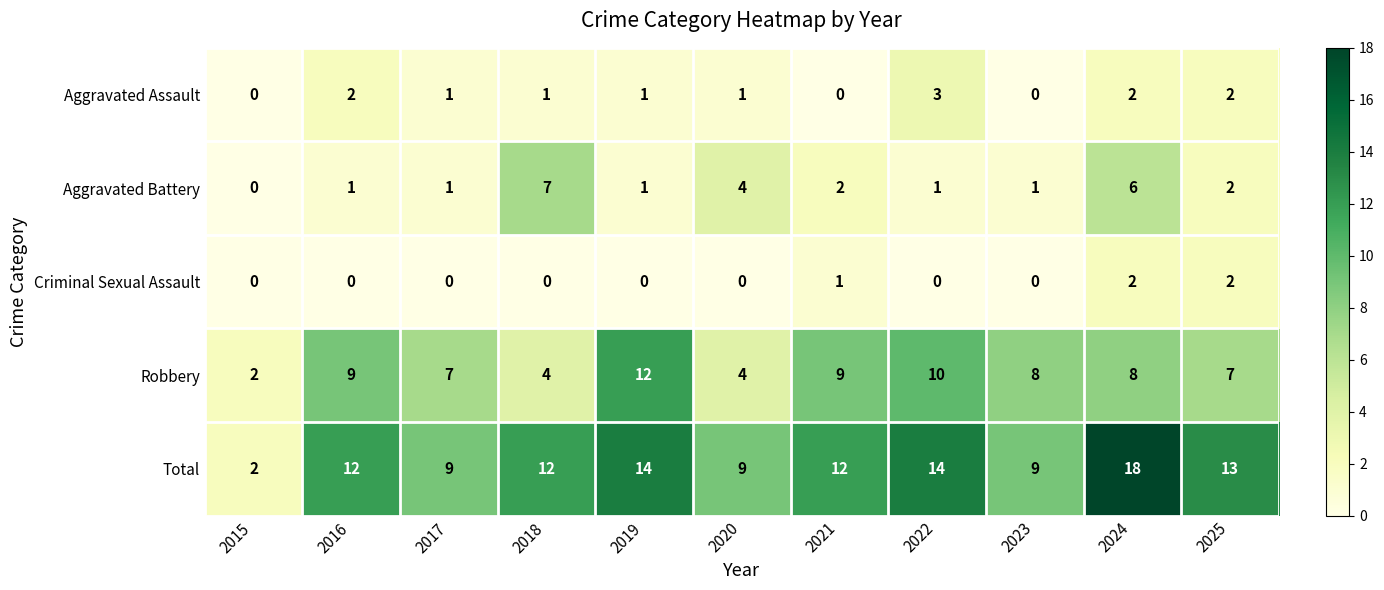

At how many categories does at least one series exceed 6?

10